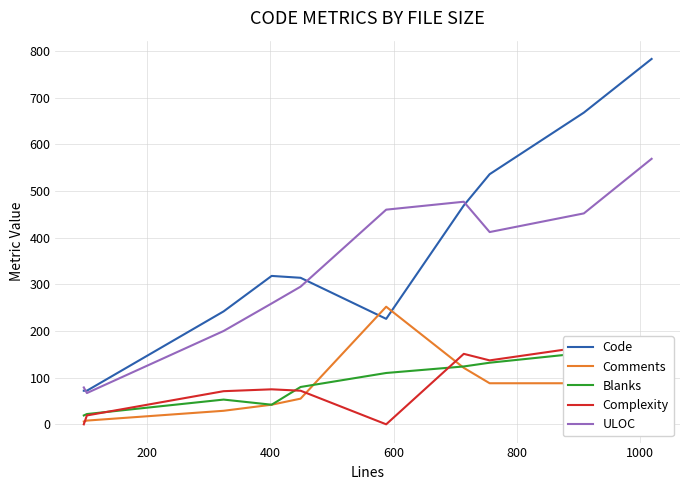

What is the highest value of the ULOC series?

569